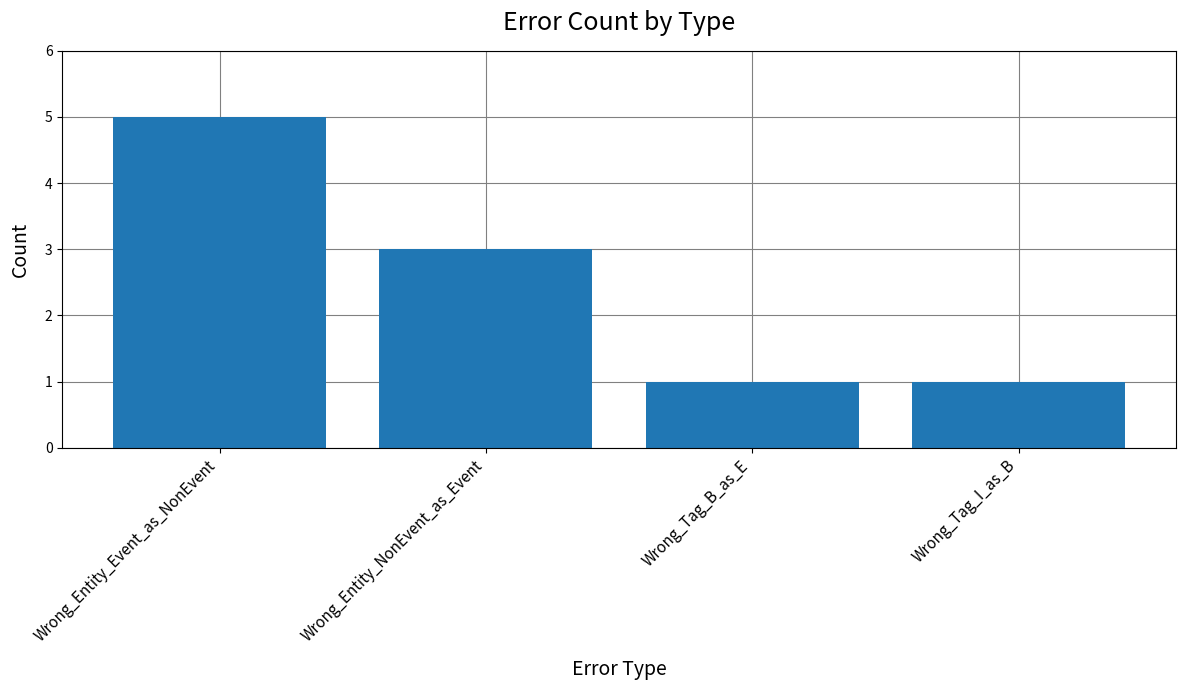

What is the label of the 2nd bar from the left?

Wrong_Entity_NonEvent_as_Event